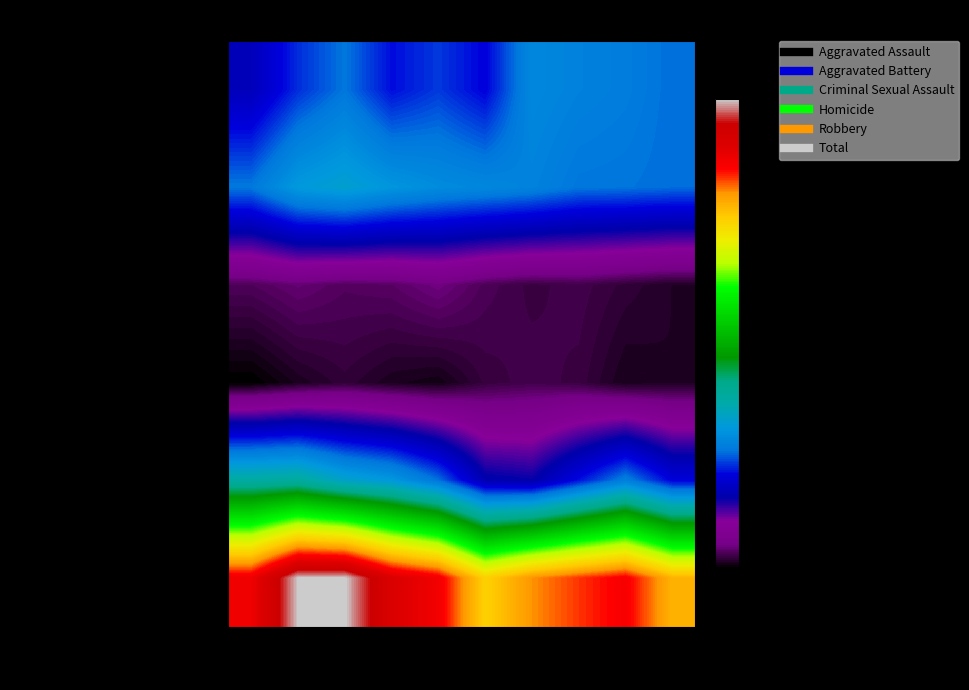

How many distinct data groups are displayed?

6